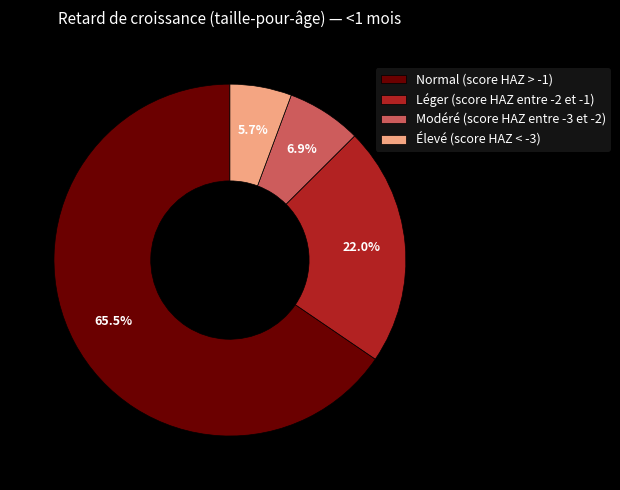

To the nearest percent, what is the combined percentage of Élevé (score HAZ < -3) and Modéré (score HAZ entre -3 et -2)?

13%